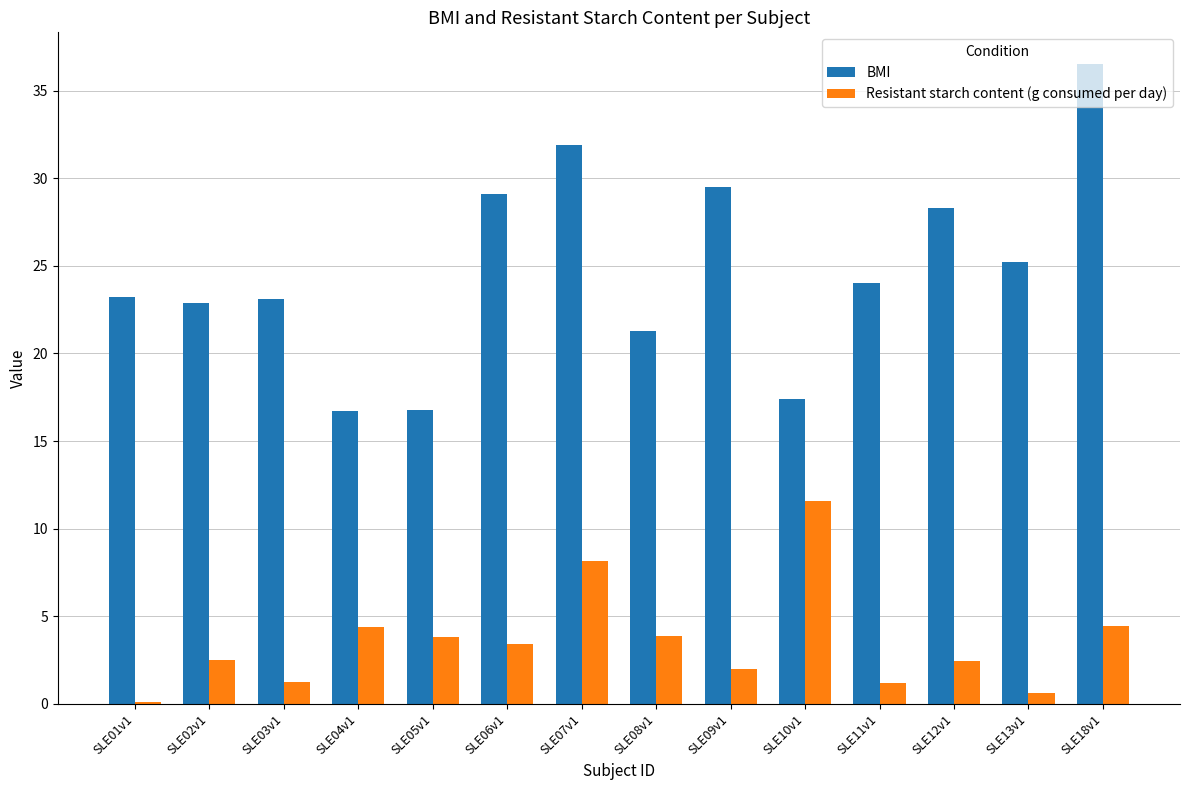

At which category is the sum across all series the highest?

SLE18v1